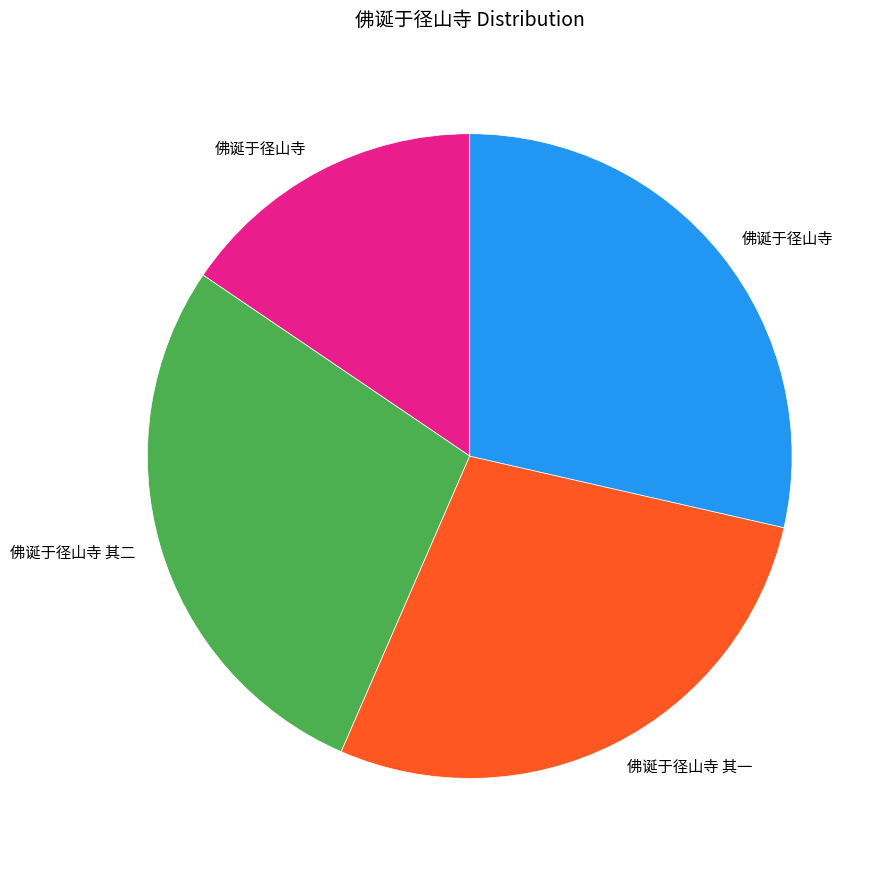

Is there a majority slice in this chart?

No